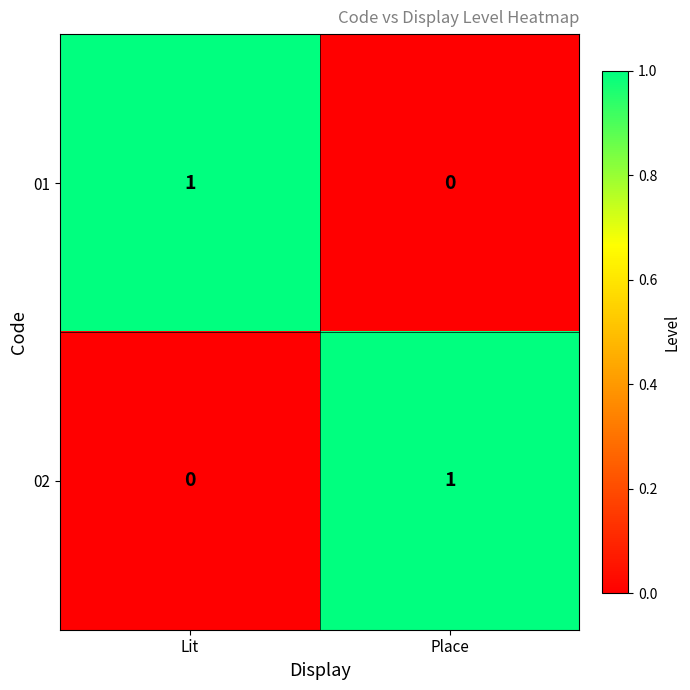

At Place, list the series in order from largest to smallest.

02, 01